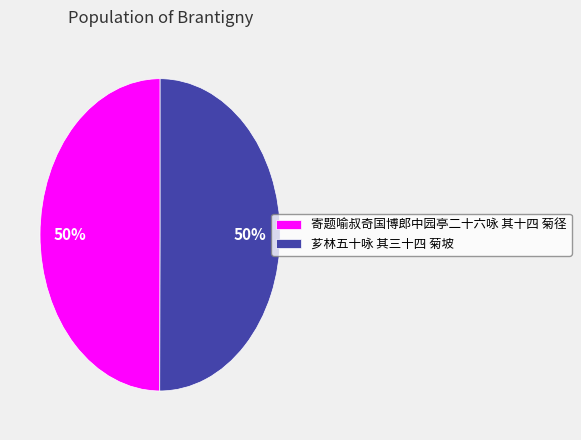

What is the ratio of the value at 寄题喻叔奇国博郎中园亭二十六咏 其十四 菊径 to the value at 芗林五十咏 其三十四 菊坡?

1.0